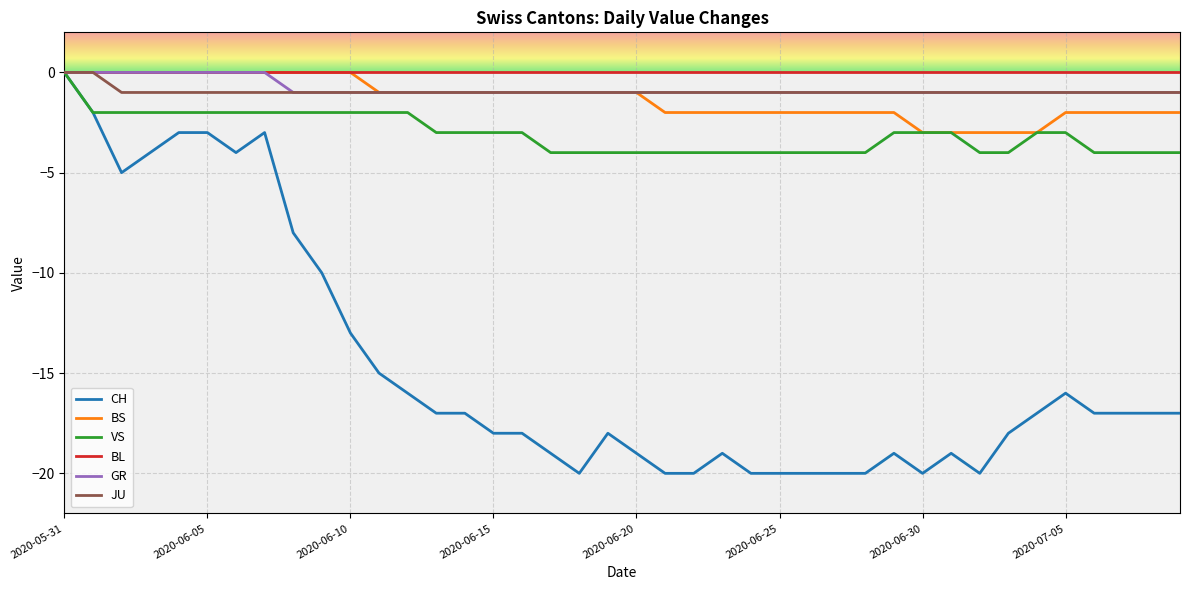

Which series has the largest range (max minus min)?

CH